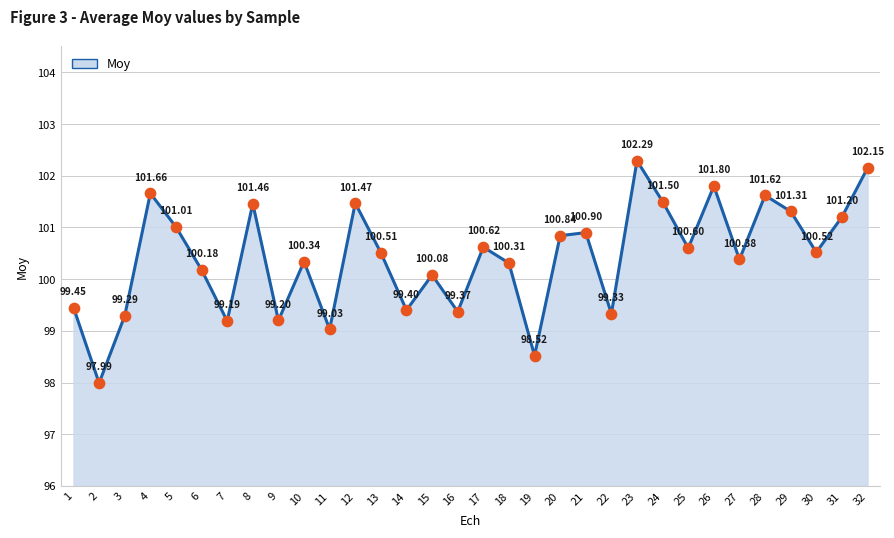

Which has a higher value, 20 or 25?

20